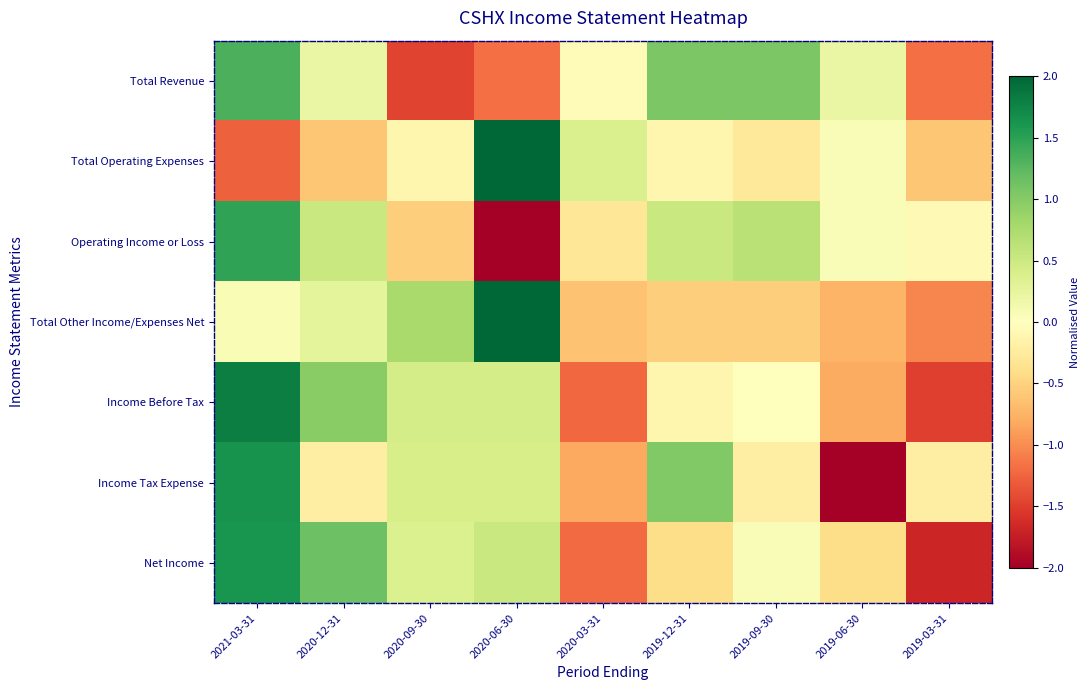

List the series in order of their peak value, lowest first.

Total Revenue, Operating Income or Loss, Net Income, Income Tax Expense, Income Before Tax, Total Other Income/Expenses Net, Total Operating Expenses